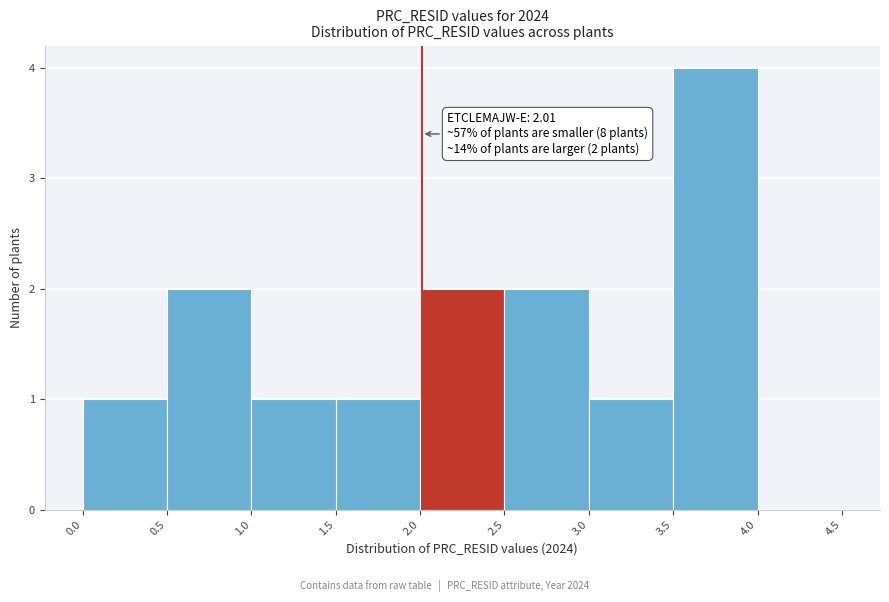

Which range on the x-axis has the tallest bar?

3.5 to 4.0